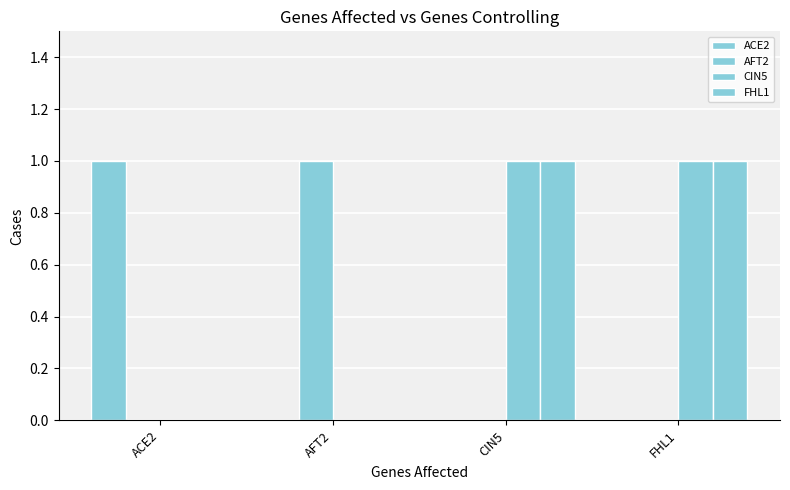

Count the number of categories in the chart.

4